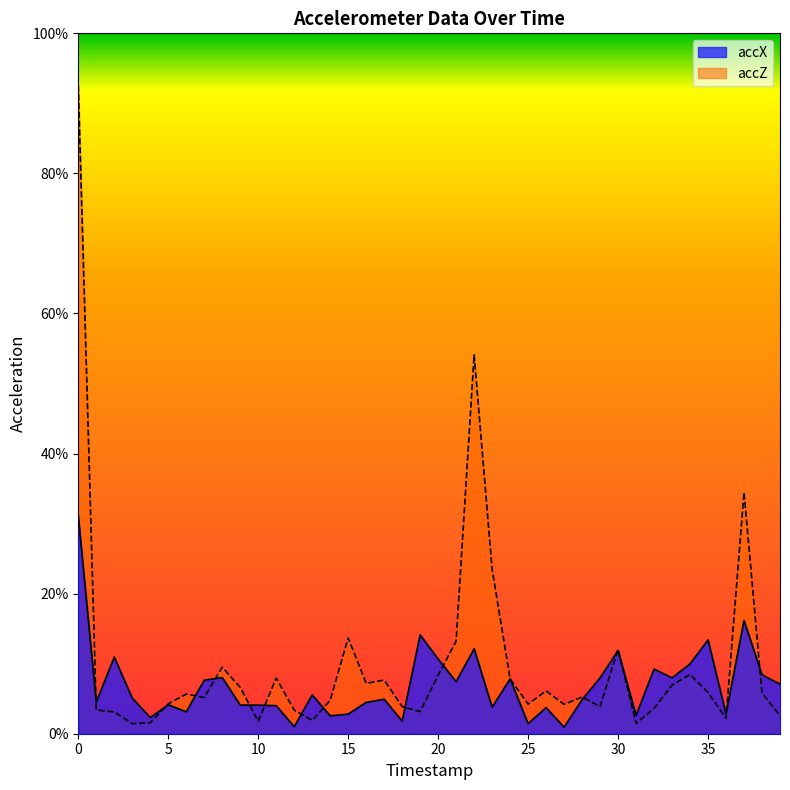

Where is accX nearest to the value 0?

27